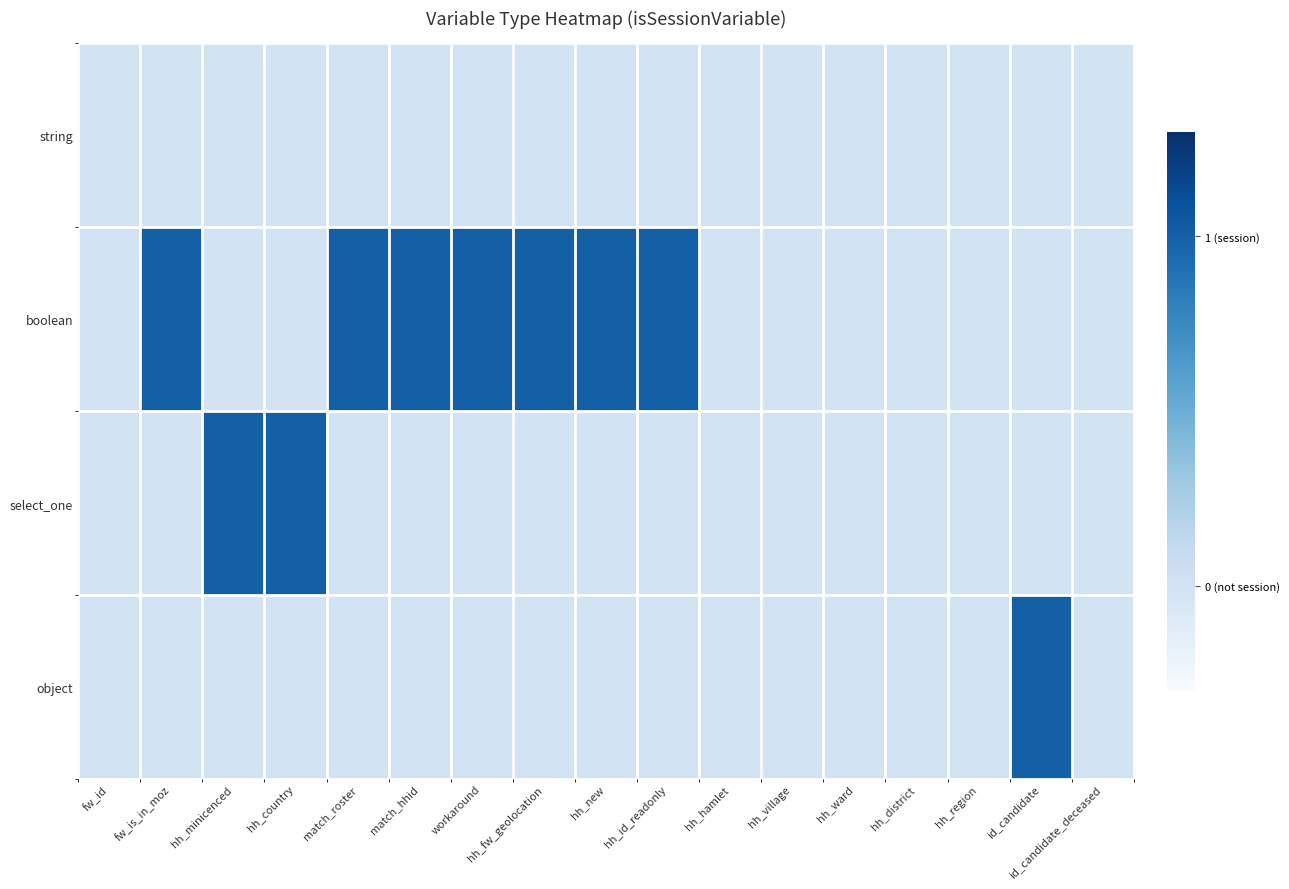

Reading left to right, list all the values displayed in this chart.

string: fw_id=0	fw_is_in_moz=0	hh_minicenced=0	hh_country=0	match_roster=0	match_hhid=0	workaround=0	hh_fw_geolocation=0	hh_new=0	hh_id_readonly=0	hh_hamlet=0	hh_village=0	hh_ward=0	hh_district=0	hh_region=0	id_candidate=0	id_candidate_deceased=0
boolean: fw_id=0	fw_is_in_moz=1	hh_minicenced=0	hh_country=0	match_roster=1	match_hhid=1	workaround=1	hh_fw_geolocation=1	hh_new=1	hh_id_readonly=1	hh_hamlet=0	hh_village=0	hh_ward=0	hh_district=0	hh_region=0	id_candidate=0	id_candidate_deceased=0
select_one: fw_id=0	fw_is_in_moz=0	hh_minicenced=1	hh_country=1	match_roster=0	match_hhid=0	workaround=0	hh_fw_geolocation=0	hh_new=0	hh_id_readonly=0	hh_hamlet=0	hh_village=0	hh_ward=0	hh_district=0	hh_region=0	id_candidate=0	id_candidate_deceased=0
object: fw_id=0	fw_is_in_moz=0	hh_minicenced=0	hh_country=0	match_roster=0	match_hhid=0	workaround=0	hh_fw_geolocation=0	hh_new=0	hh_id_readonly=0	hh_hamlet=0	hh_village=0	hh_ward=0	hh_district=0	hh_region=0	id_candidate=1	id_candidate_deceased=0